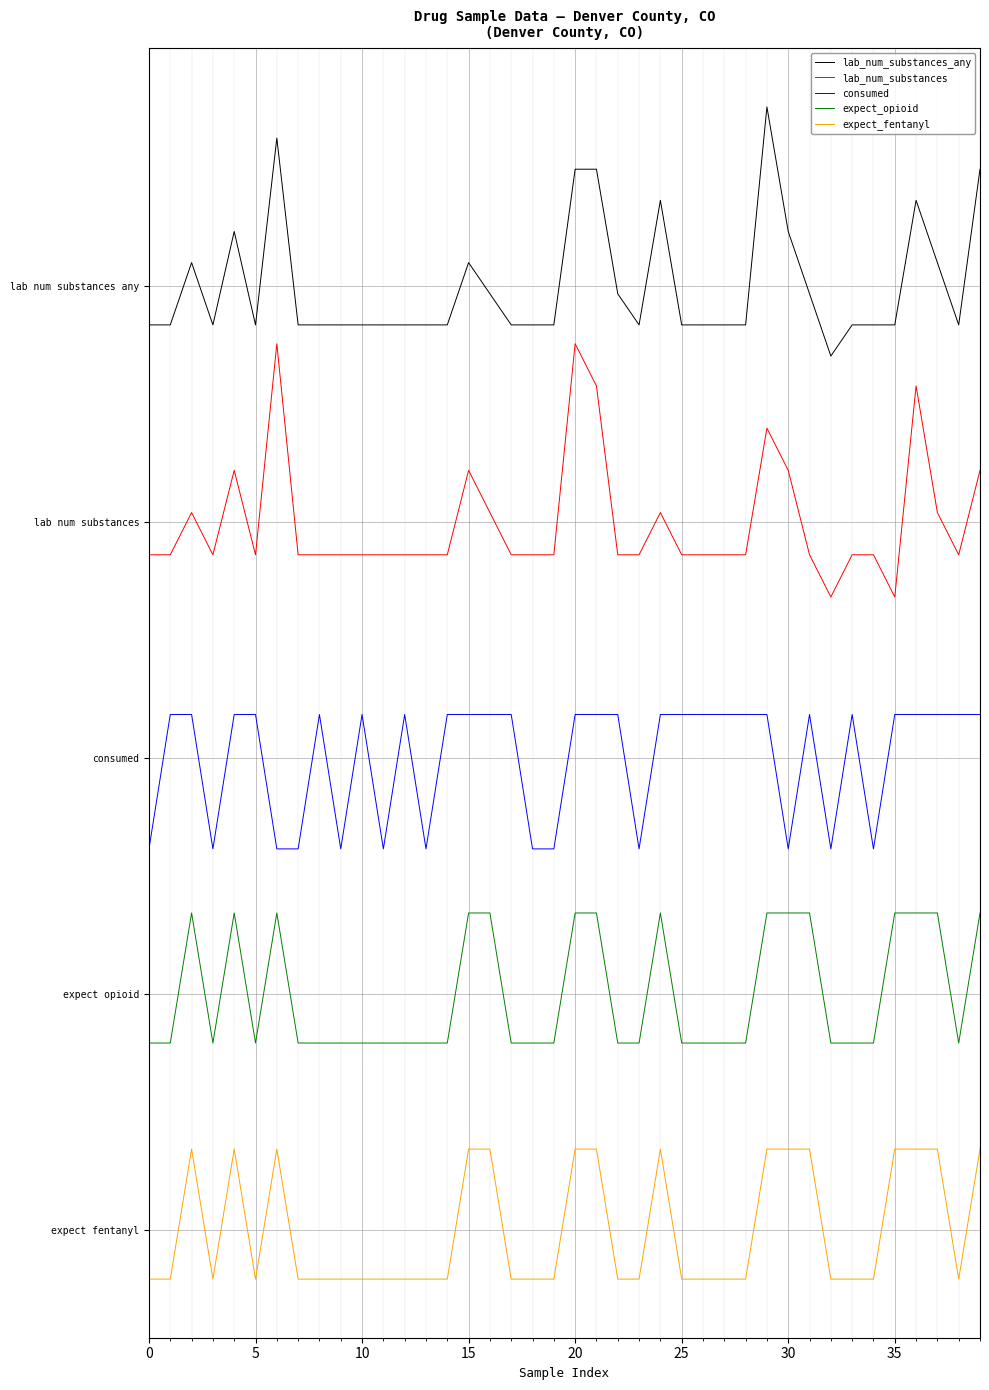

True or false: expect_fentanyl and consumed intersect in this chart.

False